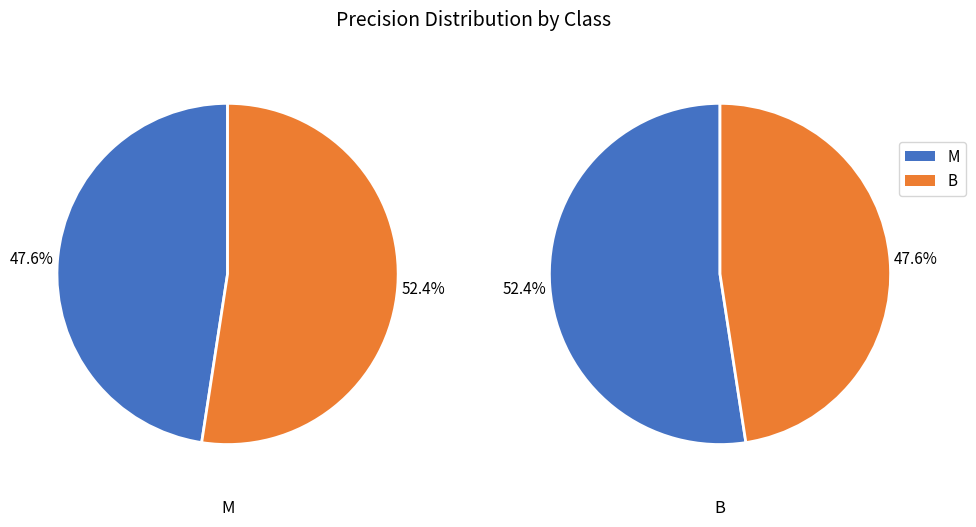

How many segments does this pie chart have?

2